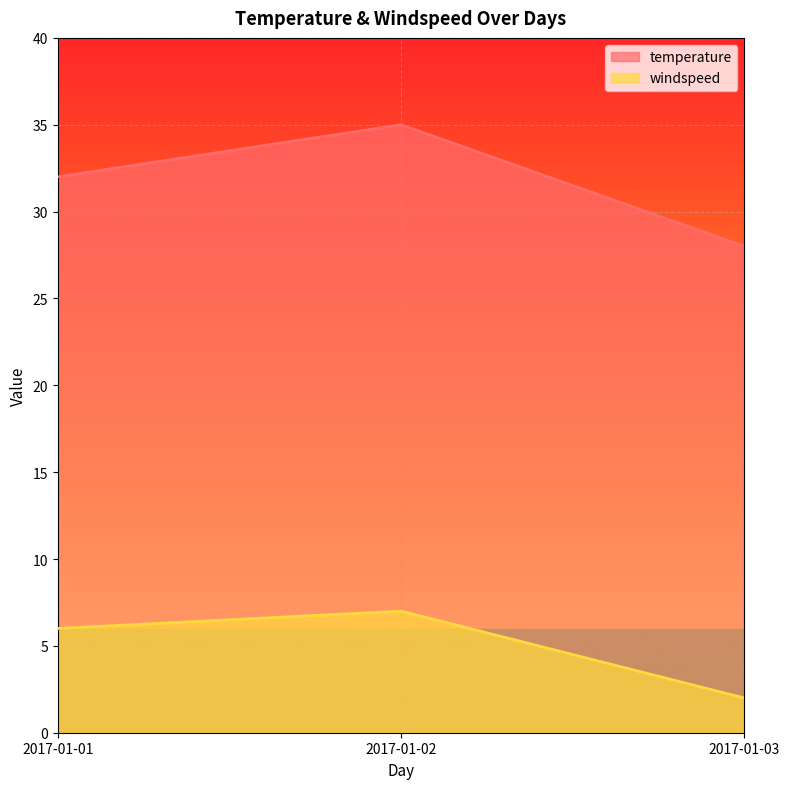

Is it true that windspeed equals 1 at 2017-01-01?

False